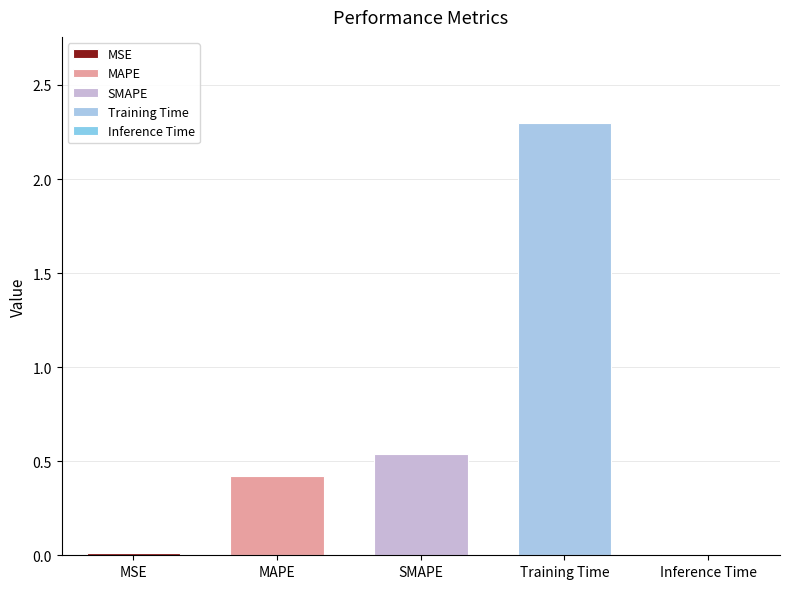

Count the number of categories in the chart.

5